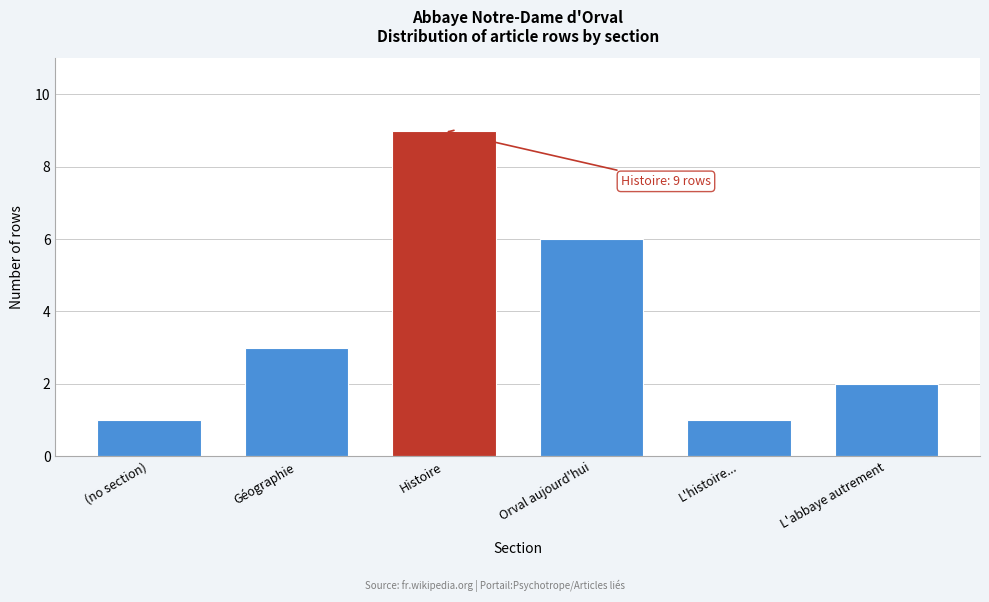

Reading left to right, extract all data points from this chart.

(no section)=1	Géographie=3	Histoire=9	Orval aujourd'hui=6	L'histoire...=1	L'abbaye autrement=2